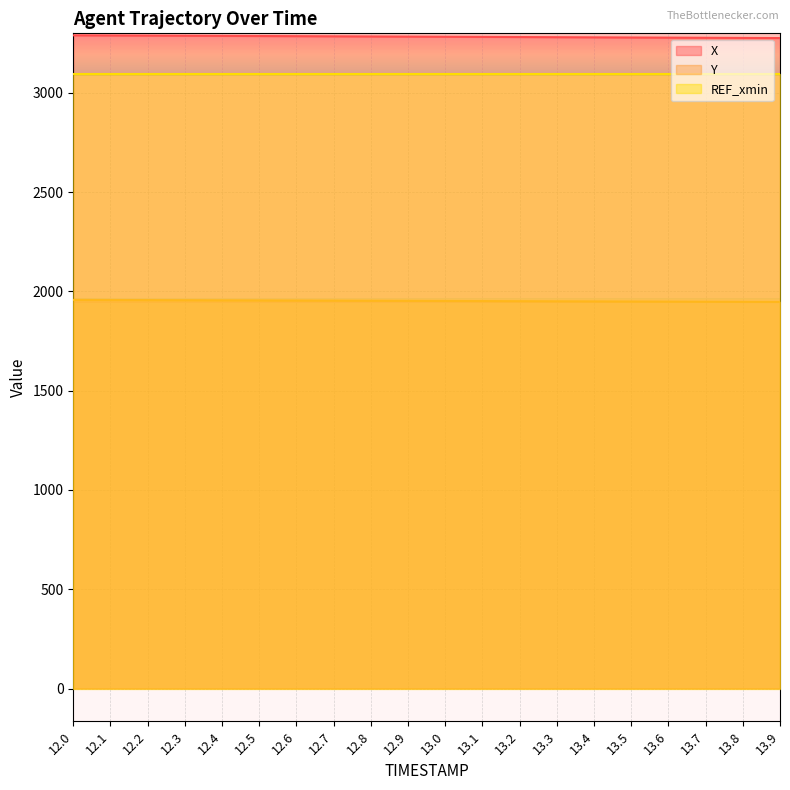

True or false: X has a value of 5678.0 at 13.0.

False